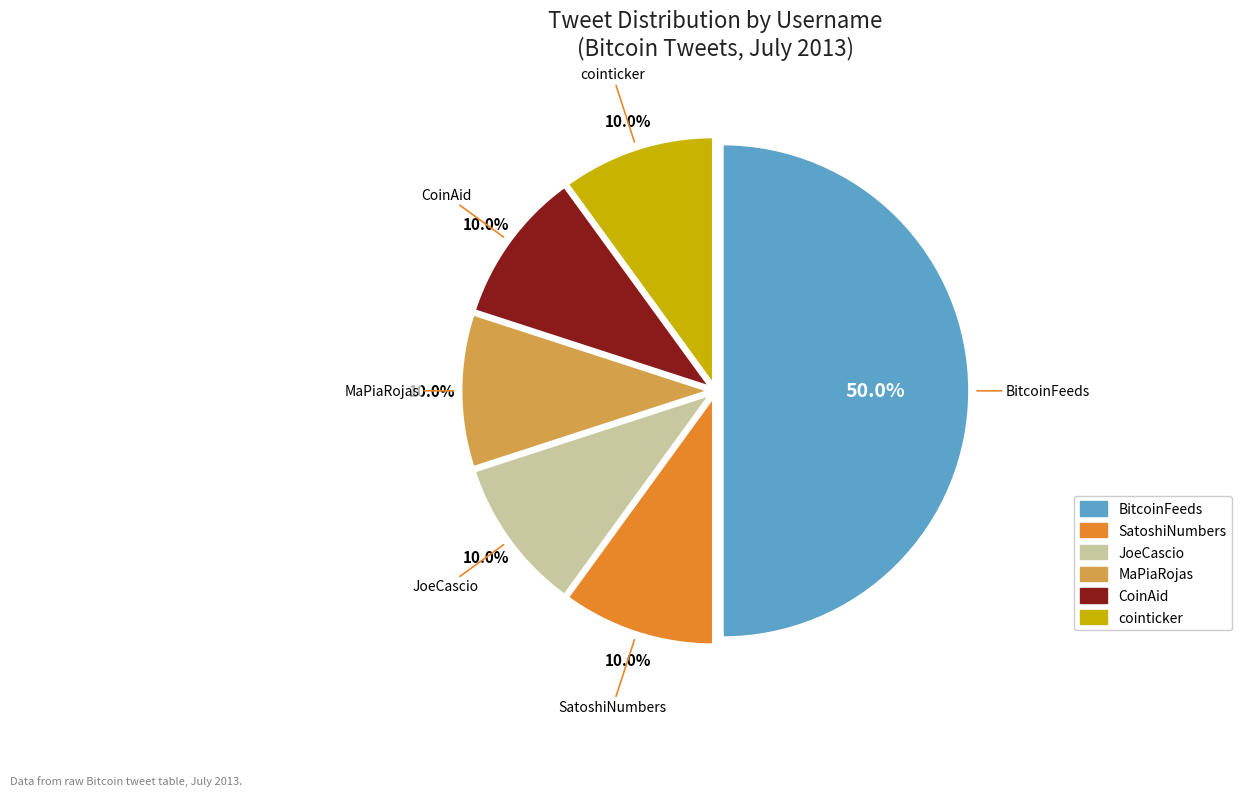

To the nearest percent, what portion does MaPiaRojas represent?

10%